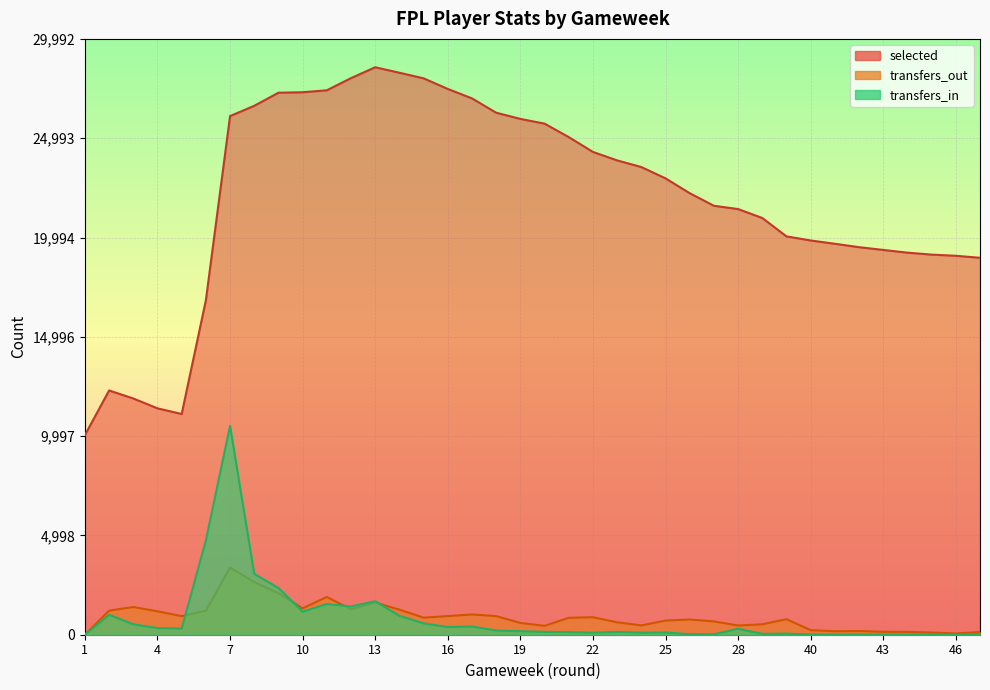

What is the maximum value shown in the chart?

28564